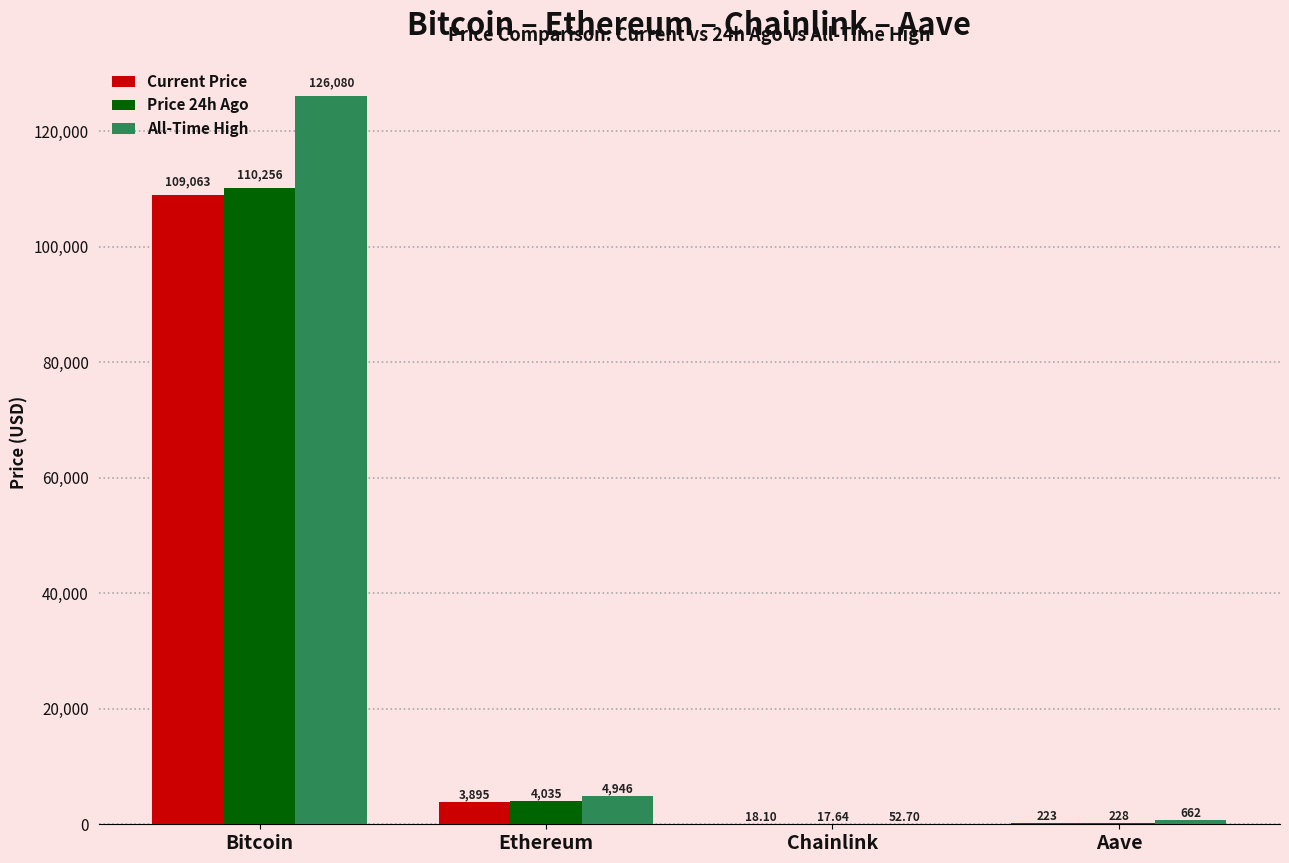

Is the value of Price 24h Ago at Ethereum greater than the value of All-Time High at Chainlink?

Yes